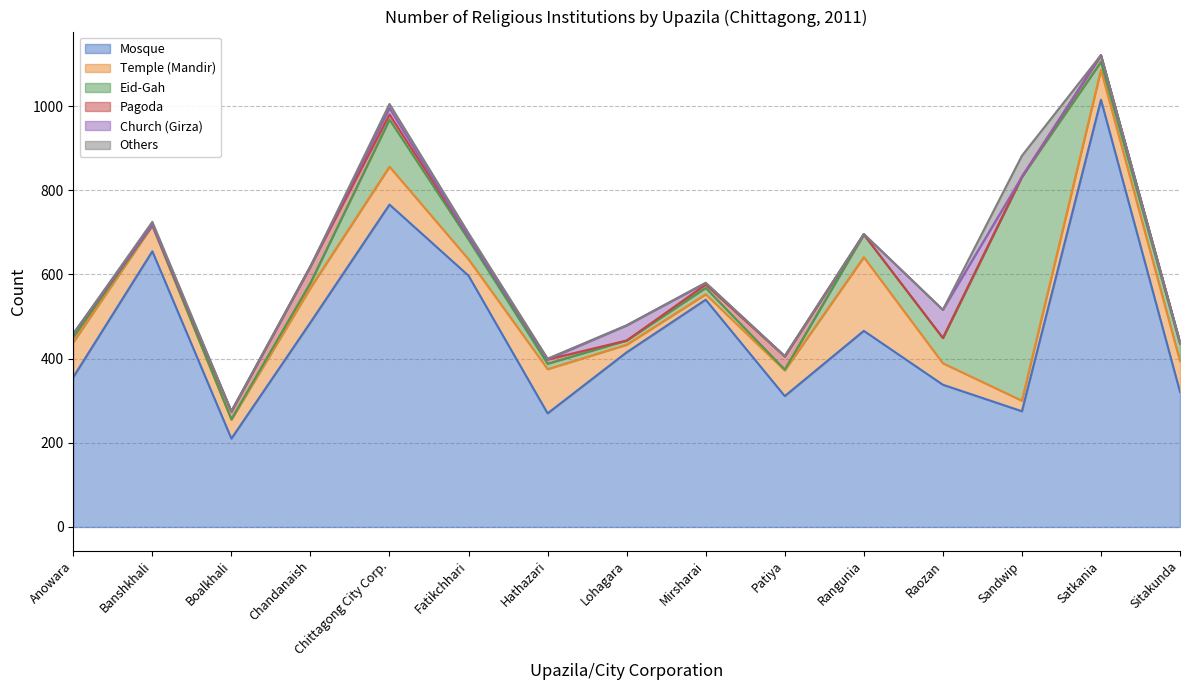

How many interior local peaks does the Eid-Gah series have?

3